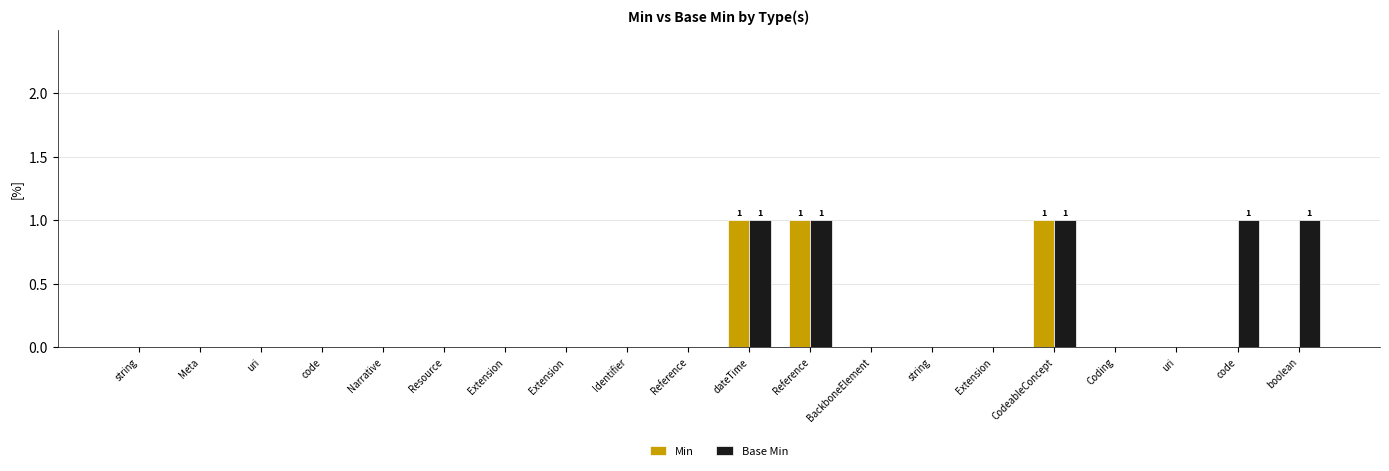

Count the number of data series in this chart.

2